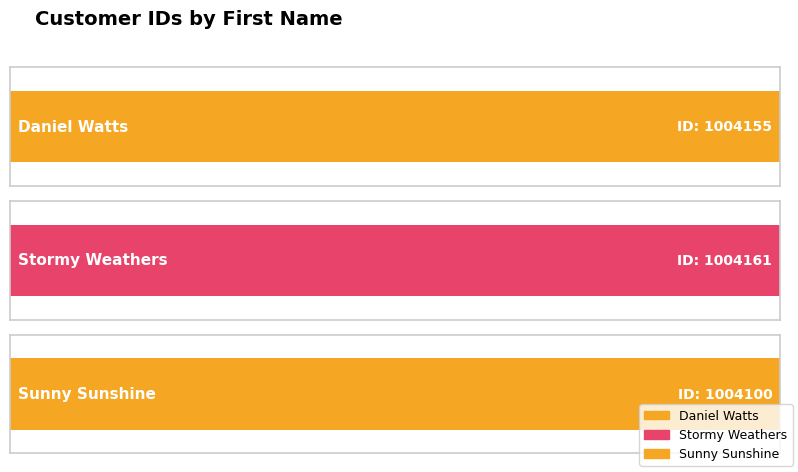

Between Sunny and Daniel, which is larger?

Daniel